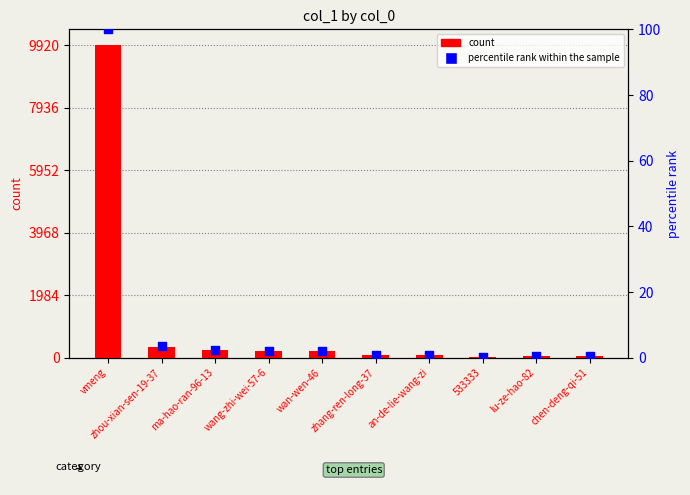

At which category is the sum across all series the highest?

vmeng